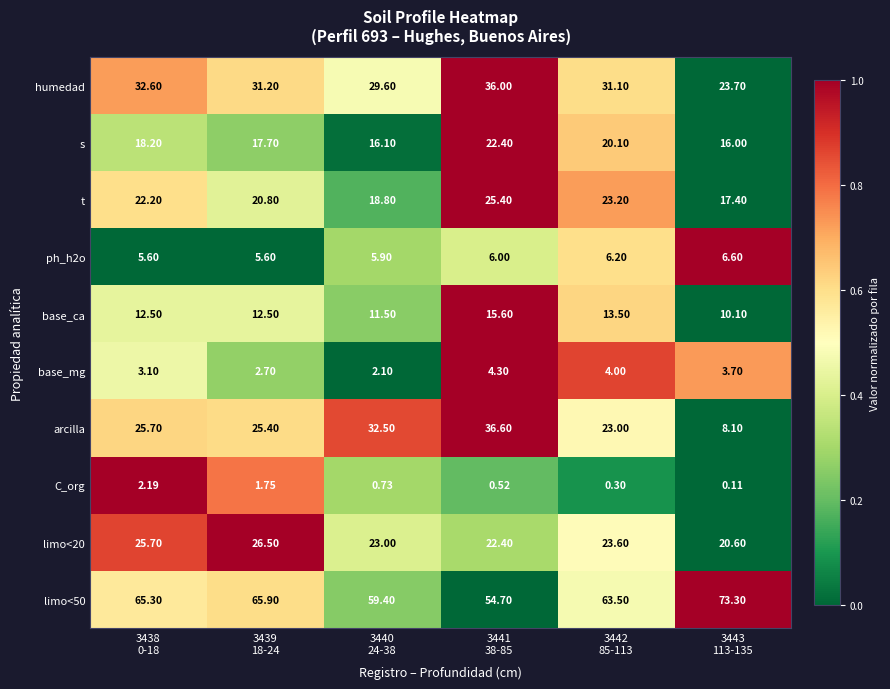

Which series has the widest spread of values?

arcilla